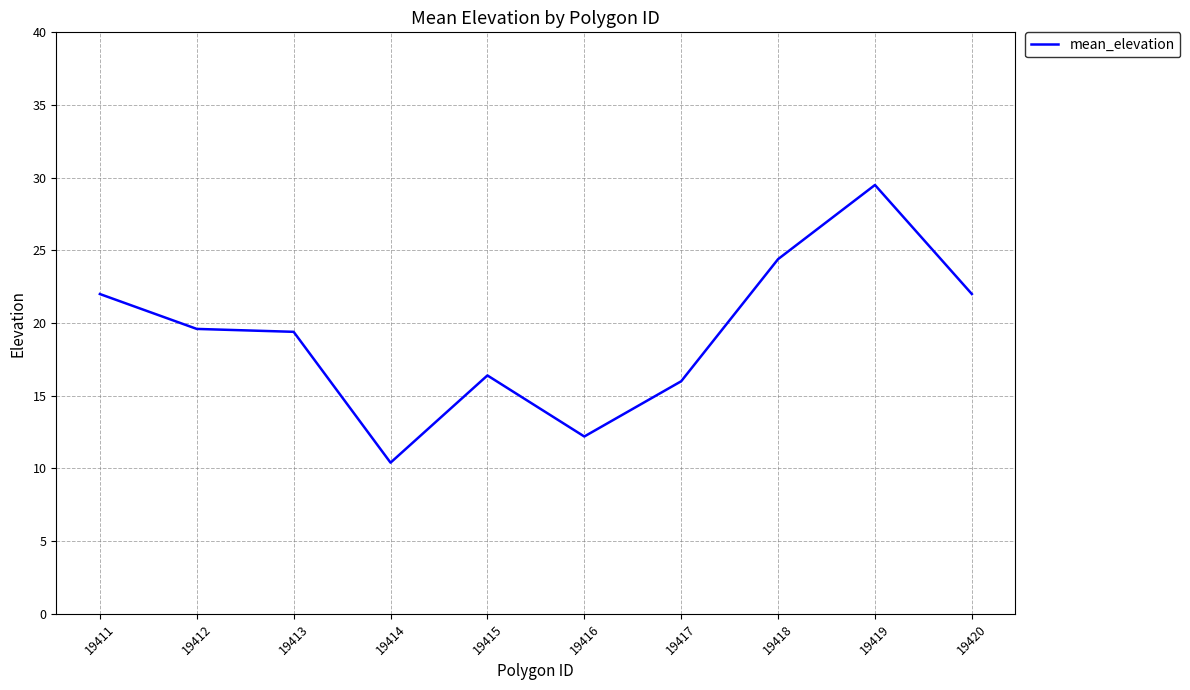

What is the average value?

19.2